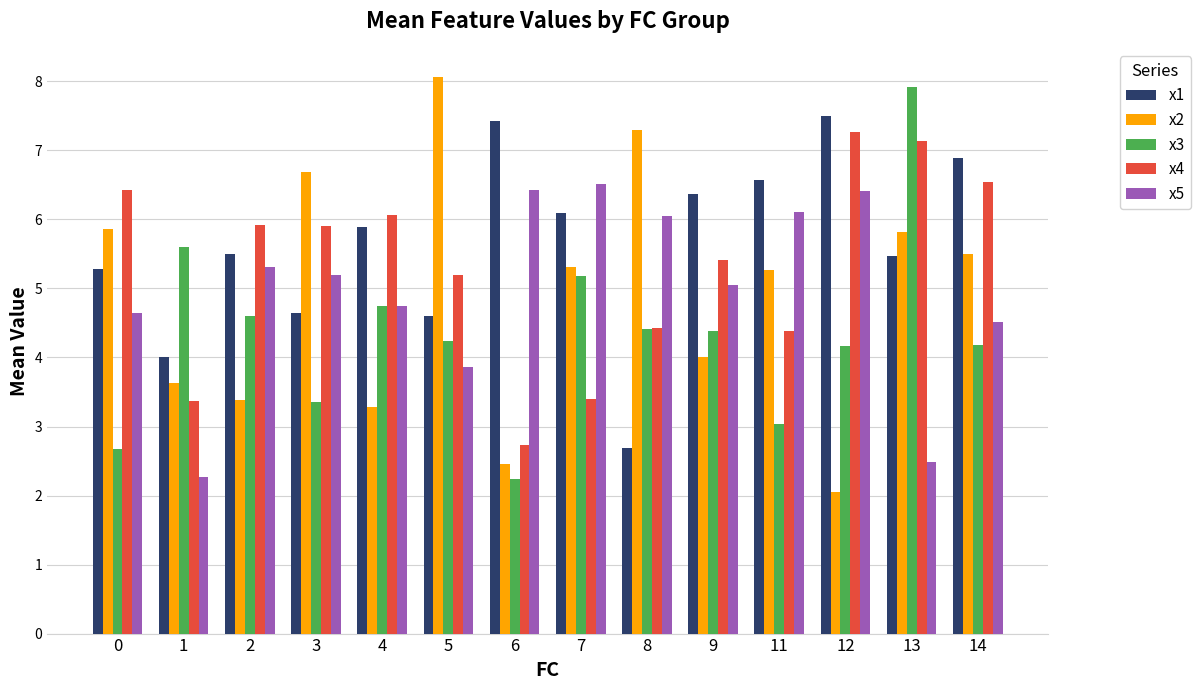

What is the sum of all x4 values?

74.2